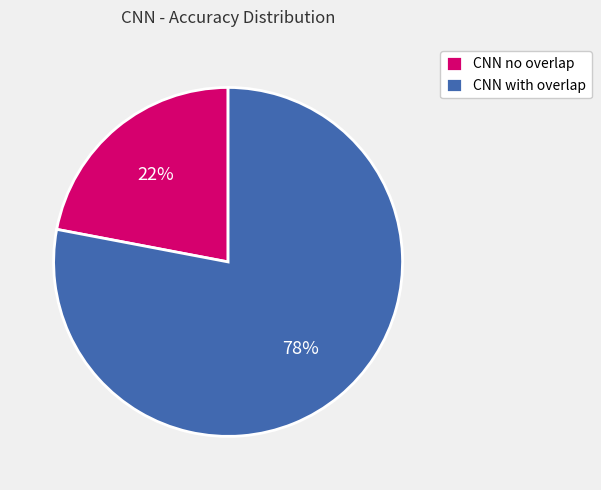

How many slices are in this pie chart?

2